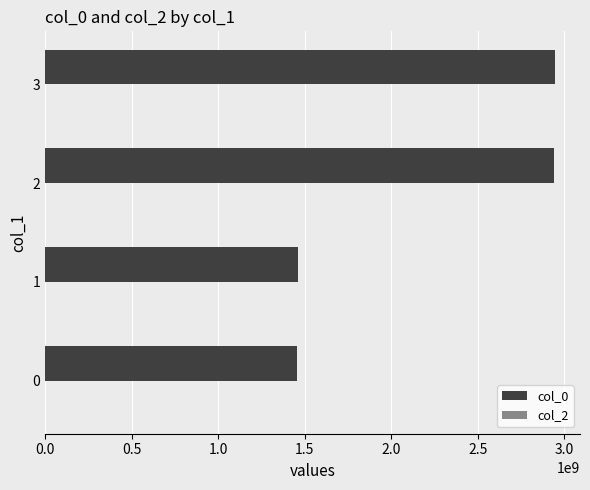

The value at 2 is 2937675691. True or false?

True